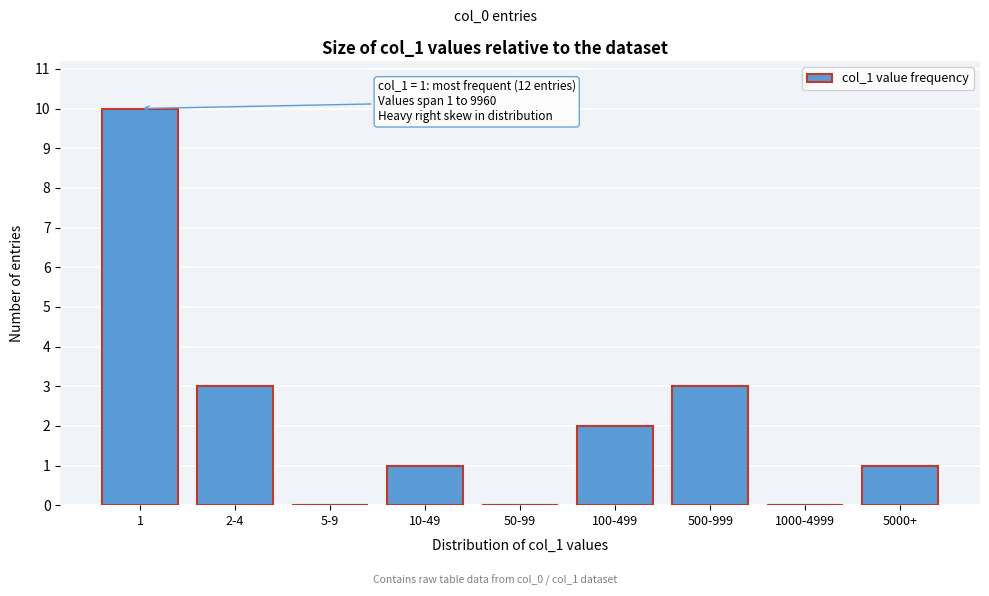

Reading left to right, list all the values displayed in this chart.

1=10	2-4=3	5-9=0	10-49=1	50-99=0	100-499=2	500-999=3	1000-4999=0	5000+=1